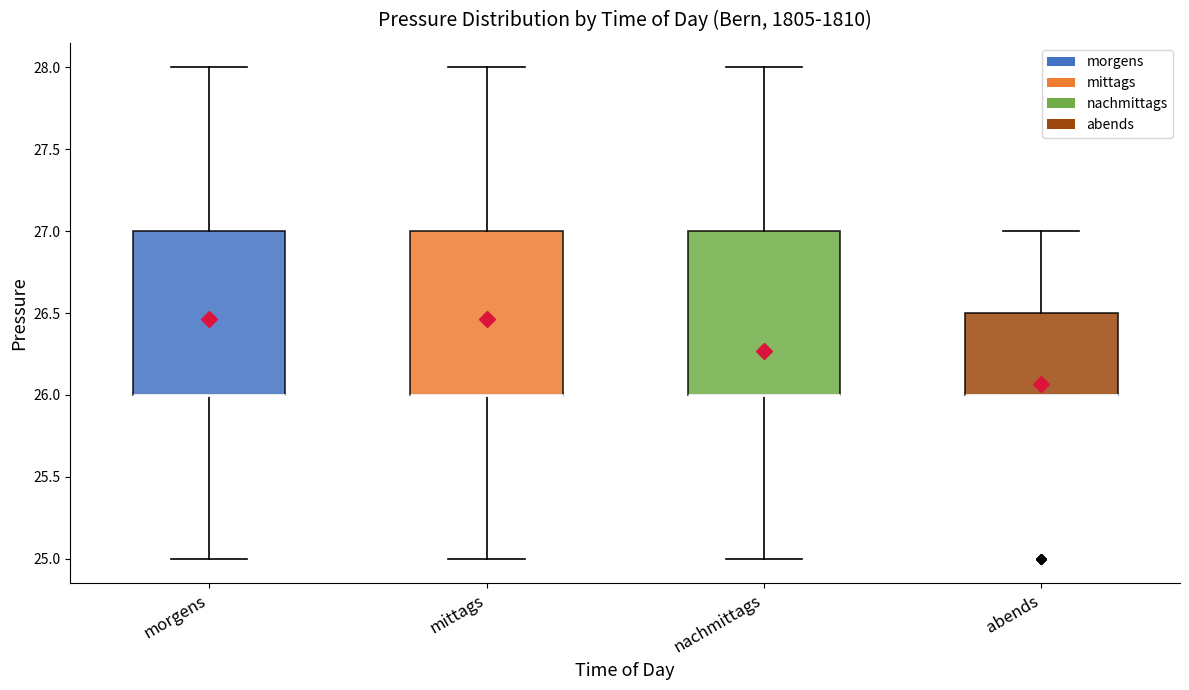

Reading left to right, read every box against the y-axis: the position of its median line, the range the box covers, and the ends of its whiskers. The values are not printed on the chart, so give them approximately, as read against the axis.

morgens: median 26.0 (drawn on the box's lower edge), box 26.0 to 27.0, whiskers 25.0 to 28.0
mittags: median 26.0 (drawn on the box's lower edge), box 26.0 to 27.0, whiskers 25.0 to 28.0
nachmittags: median 26.0 (drawn on the box's lower edge), box 26.0 to 27.0, whiskers 25.0 to 28.0
abends: median 26.0 (drawn on the box's lower edge), box 26.0 to 26.5, whiskers 26.0 to 27.0